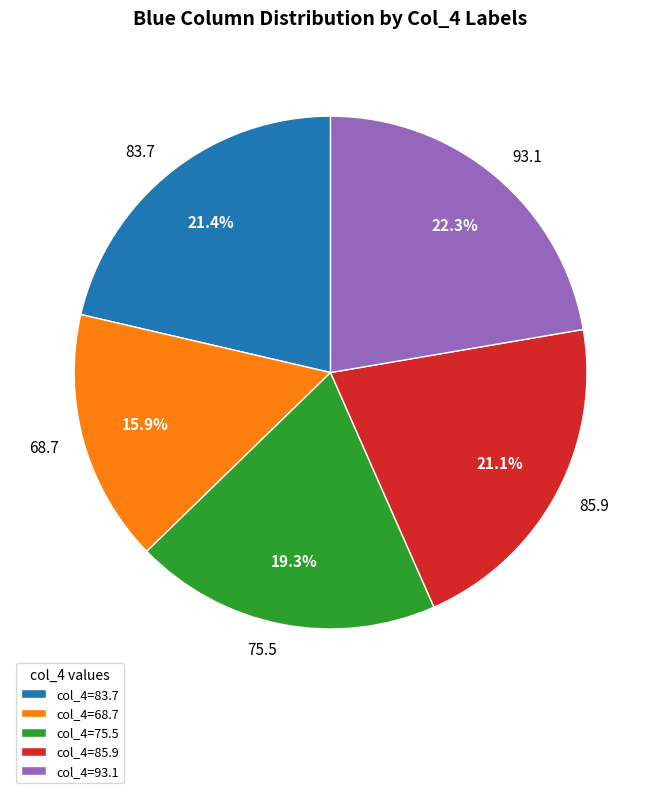

To the nearest percent, what is the difference between the largest and smallest slice percentages?

6%